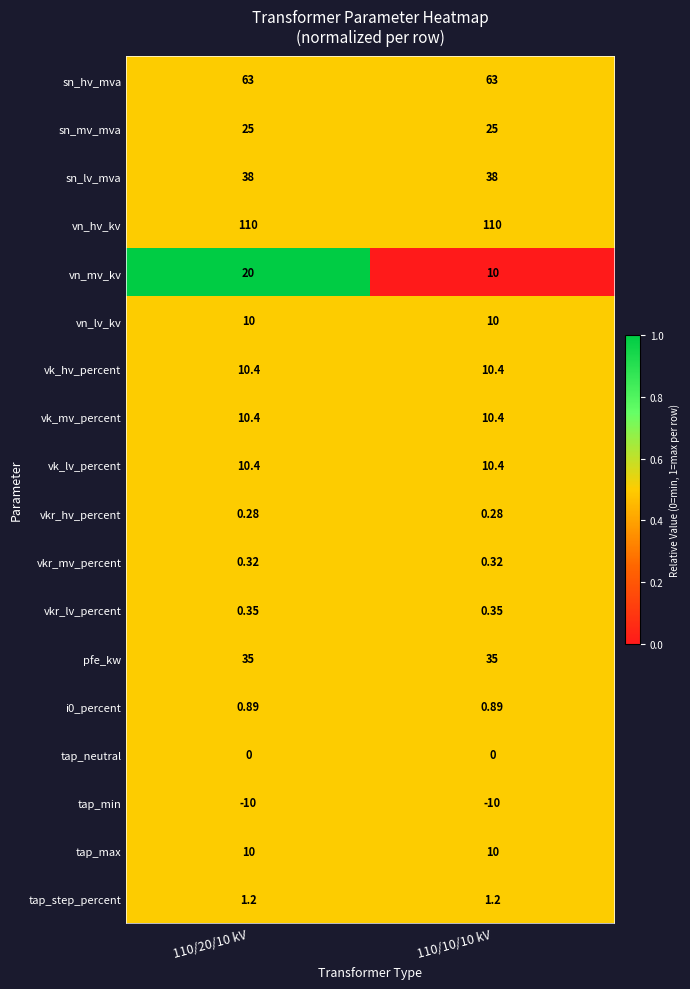

Between 110/20/10 kV and 110/10/10 kV, which series saw the biggest shift?

vn_mv_kv